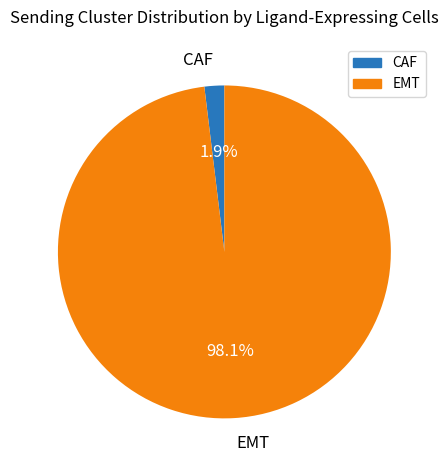

What is the largest slice in the pie chart?

EMT